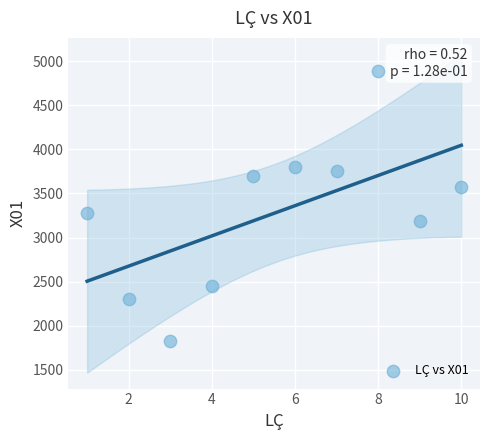

What is the average Y value?

3275.3